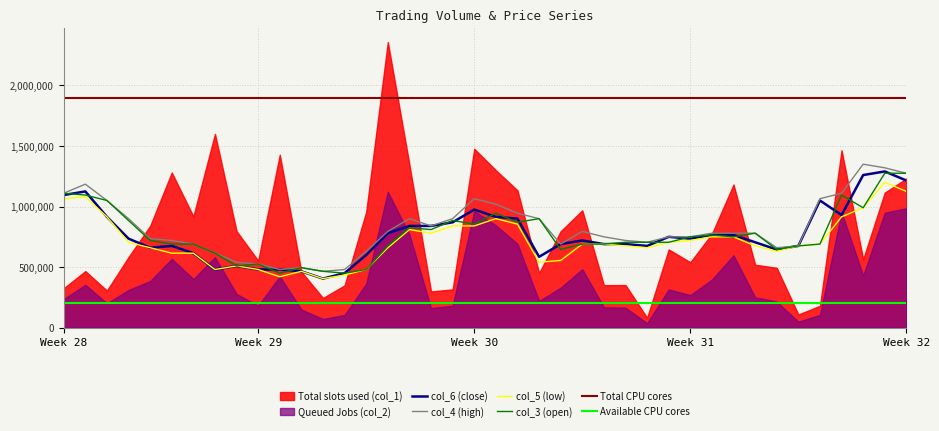

What is the average value of the col_4 (high) series?

823500.0